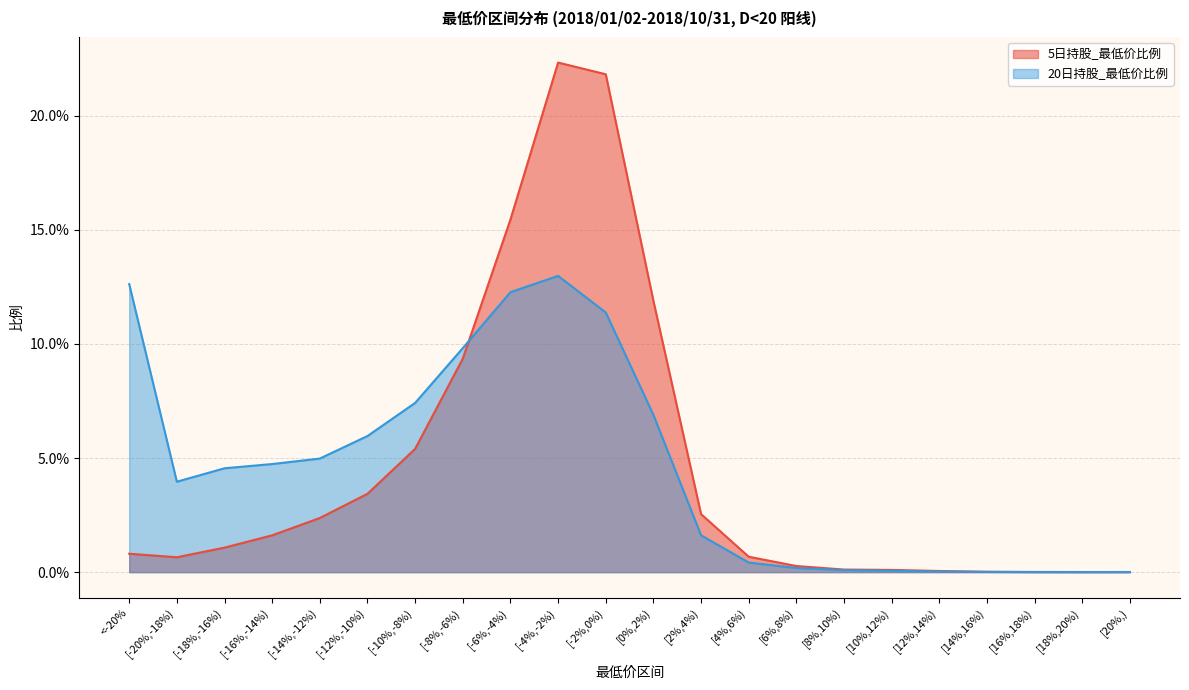

At which category does 20日_最低价_count reach its first local peak?

[-4%,-2%)